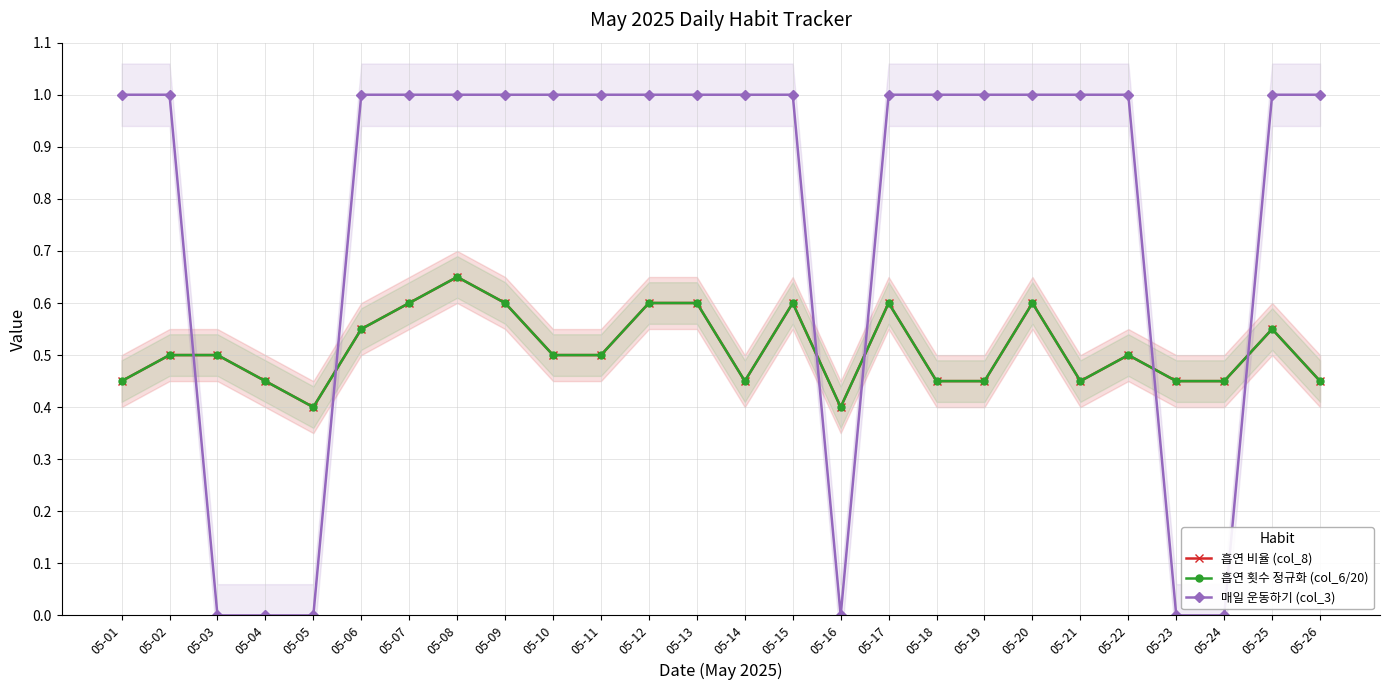

True or false: 흡연 비율 (col_8) and 흡연 횟수 정규화 (col_6/20) intersect in this chart.

False